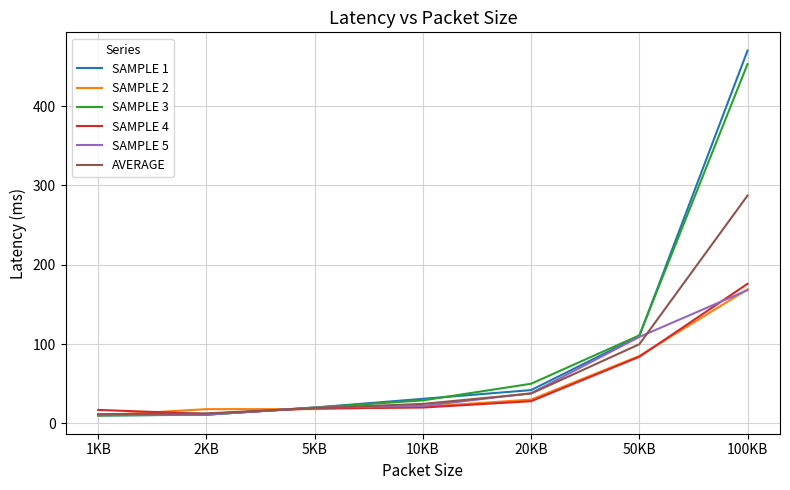

What is the smallest value displayed?

10.0